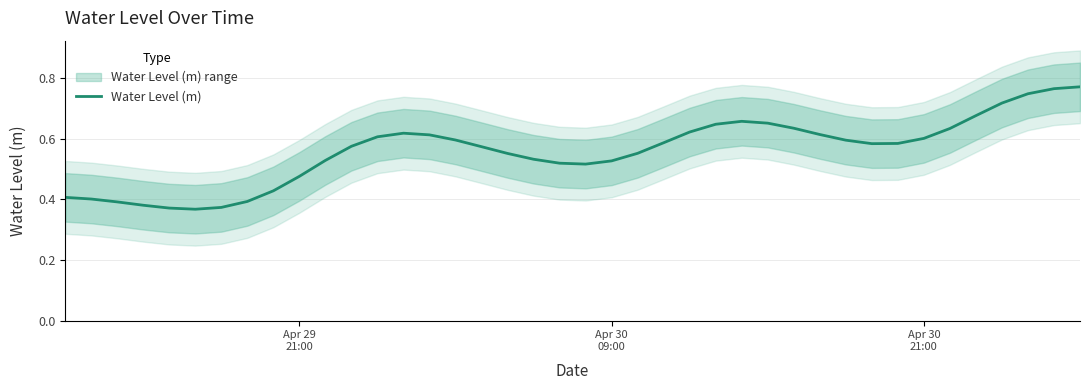

How many categories are shown in the chart?

40